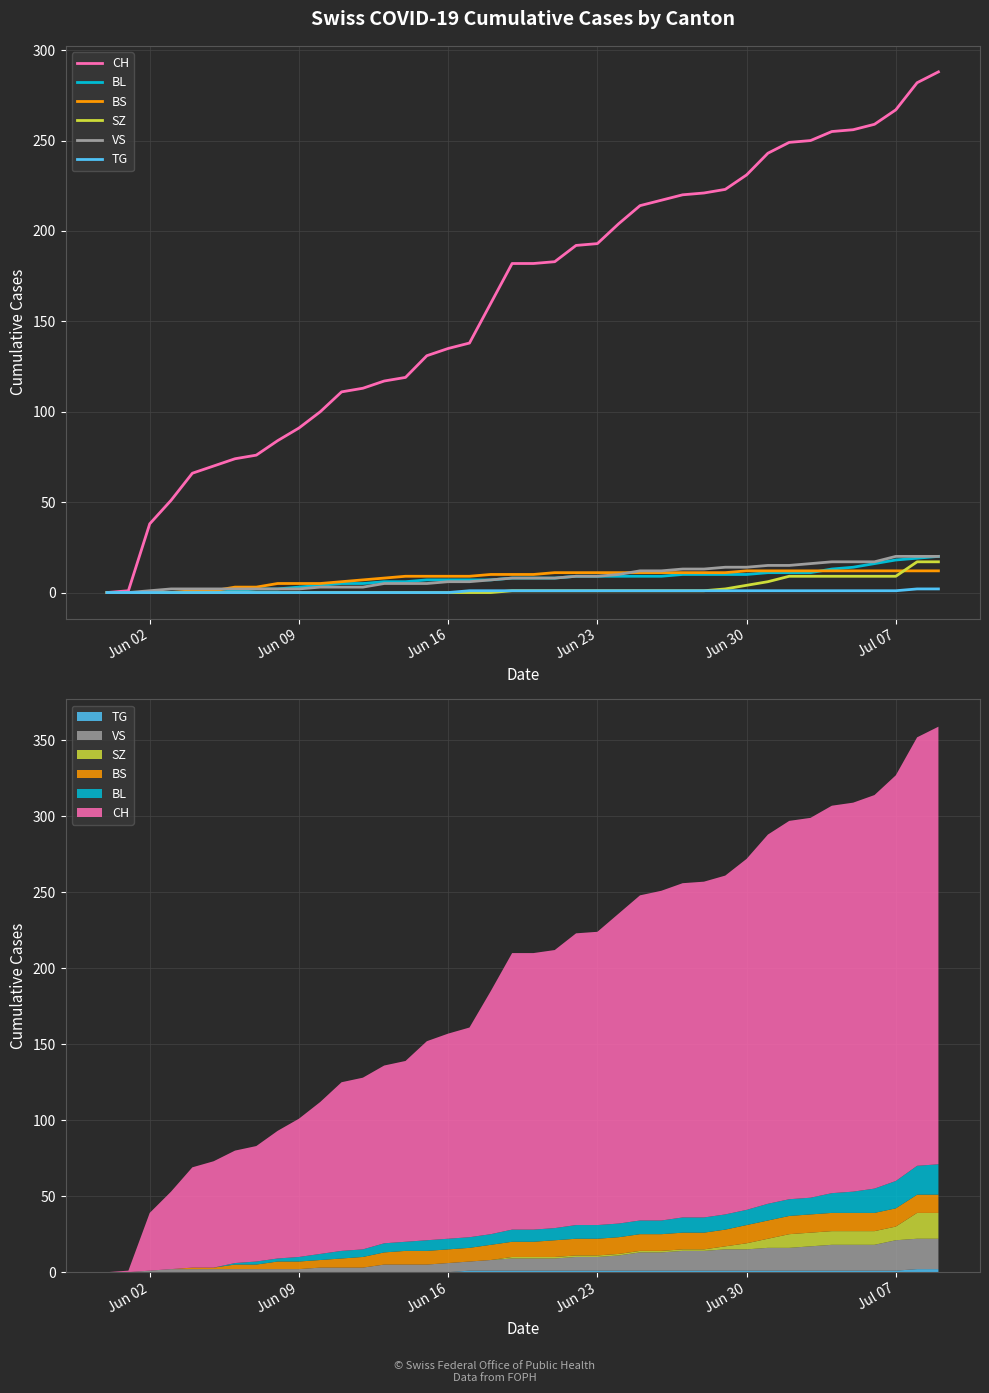

What are all the series names shown in the legend?

CH, BL, BS, SZ, VS, TG